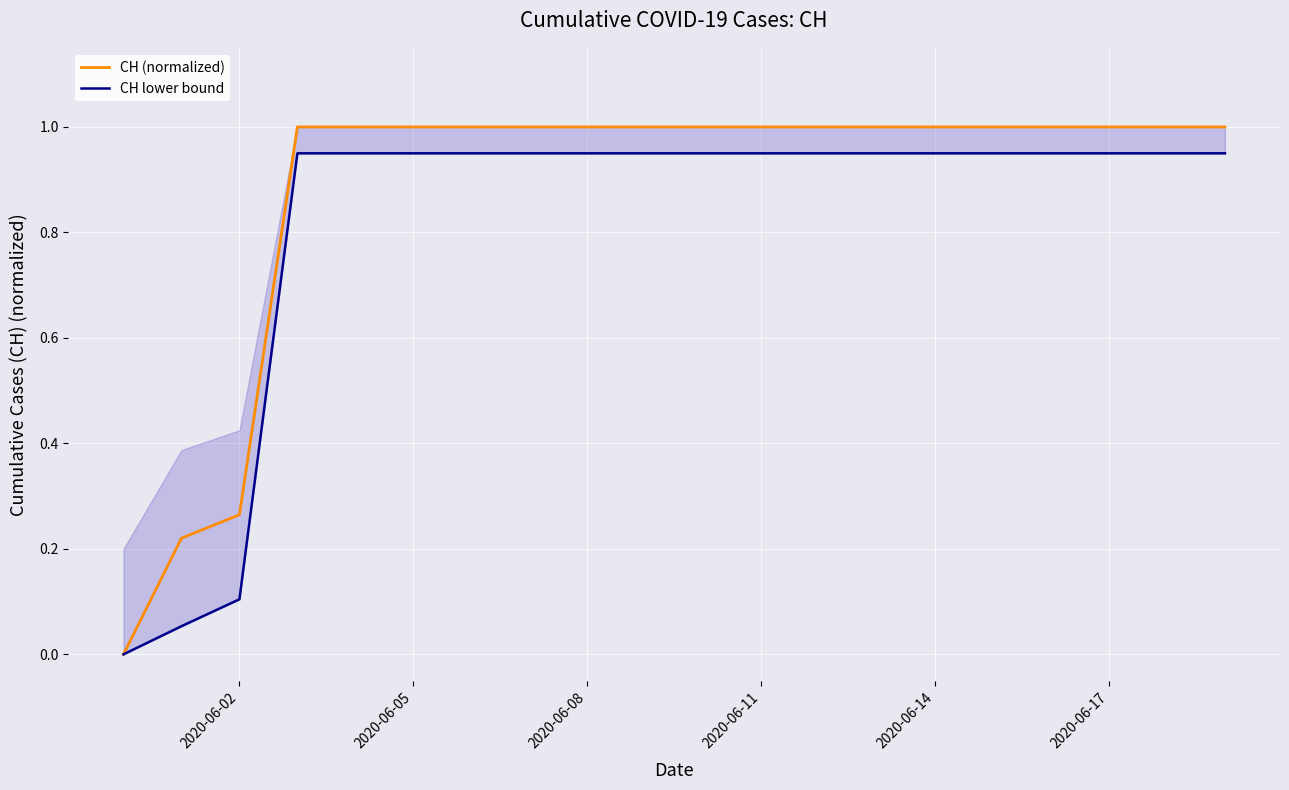

What is the maximum value shown in the chart?

1.0